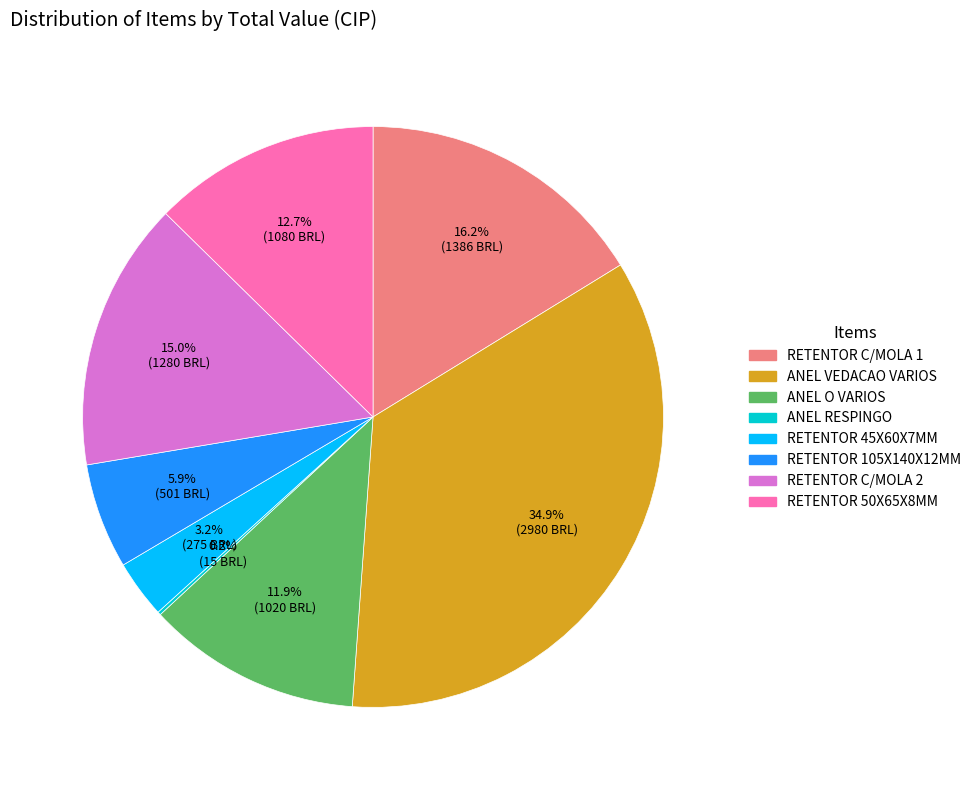

What is the ratio of the value at RETENTOR C/MOLA 1 to the value at ANEL O VARIOS?

1.4